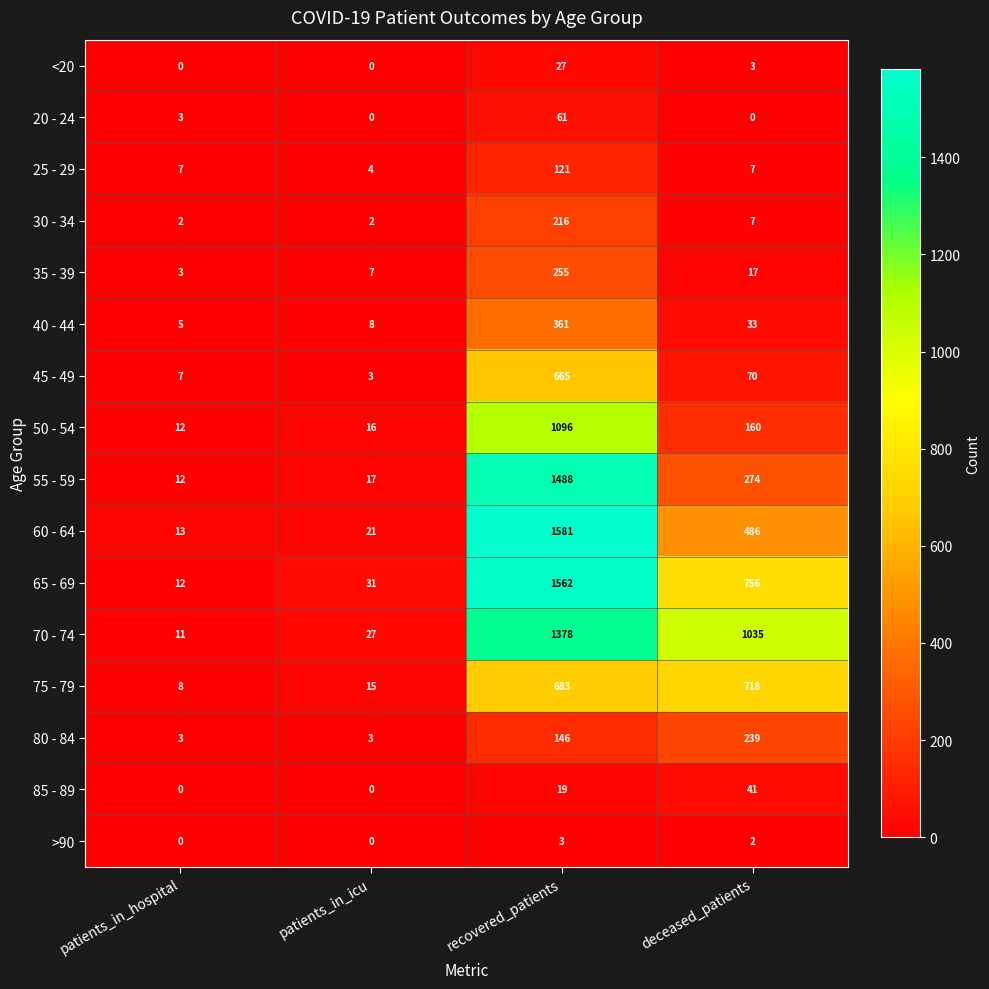

Rank the series by their maximum value, from lowest to highest.

>90, <20, 85 - 89, 20 - 24, 25 - 29, 30 - 34, 80 - 84, 35 - 39, 40 - 44, 45 - 49, 75 - 79, 50 - 54, 70 - 74, 55 - 59, 65 - 69, 60 - 64